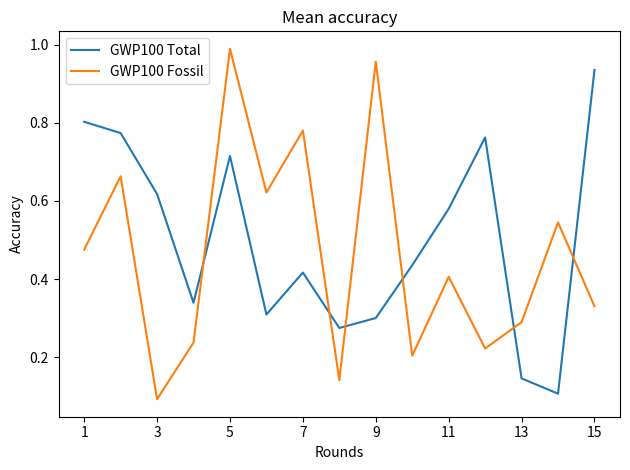

After their last crossing, which series has the higher values: GWP100 Total or GWP100 Fossil?

GWP100 Total